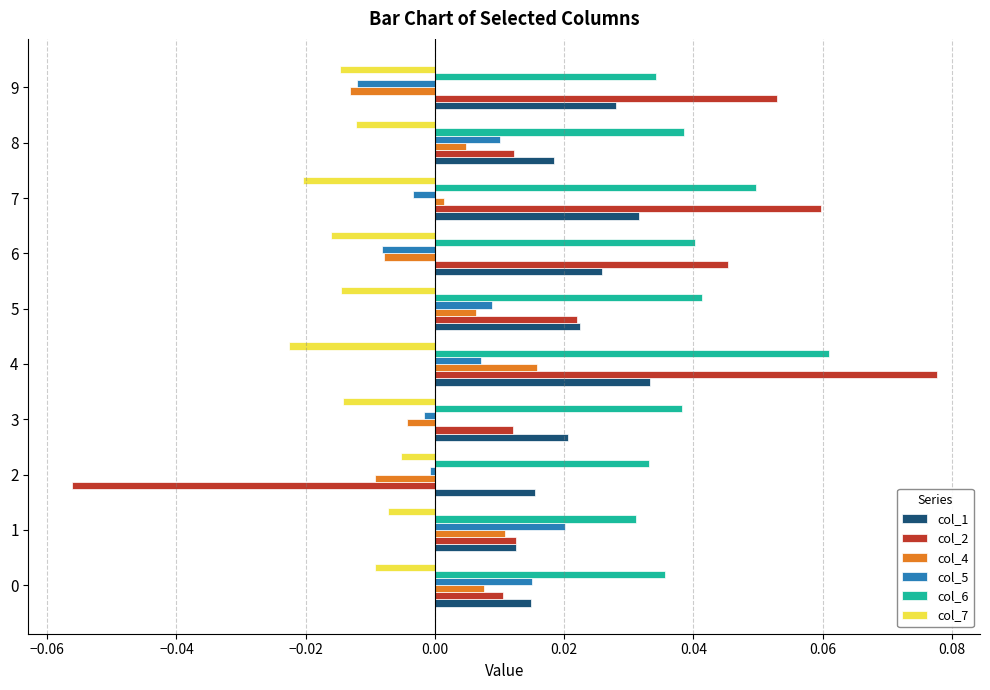

What is the sum of all col_1 values?

0.2